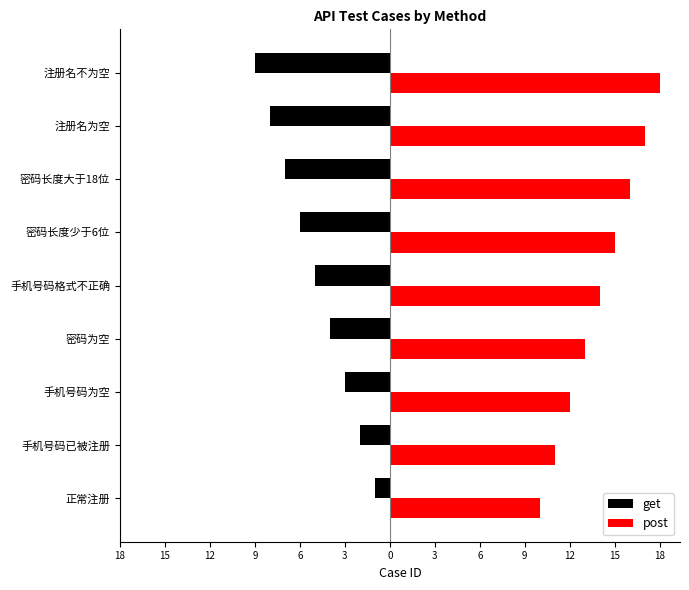

What is the value of the post bar at the 3rd from the left?

12